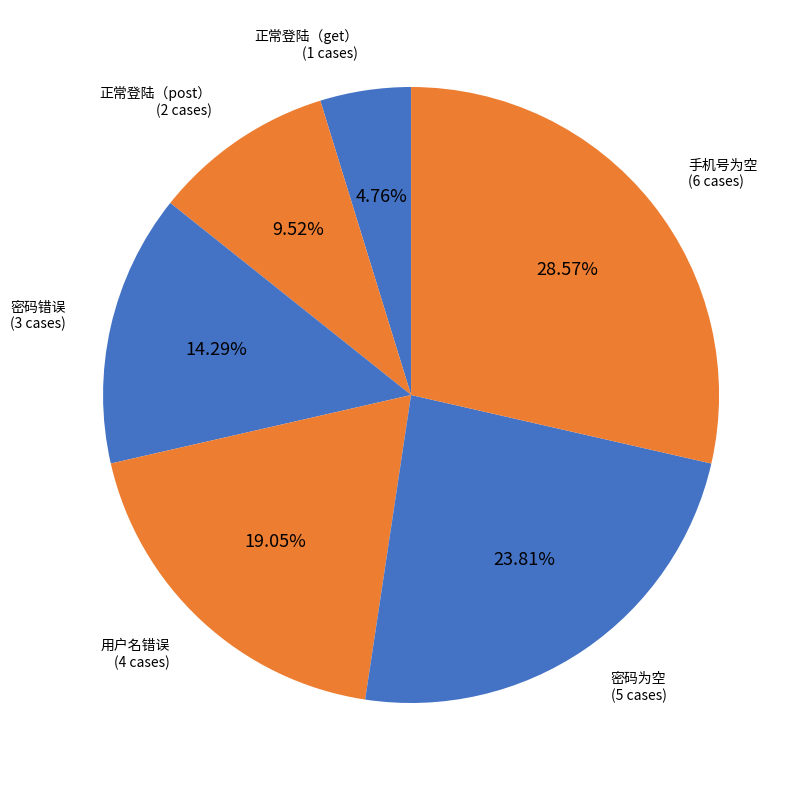

To the nearest percent, what is the difference between the largest and smallest slice percentages?

24%